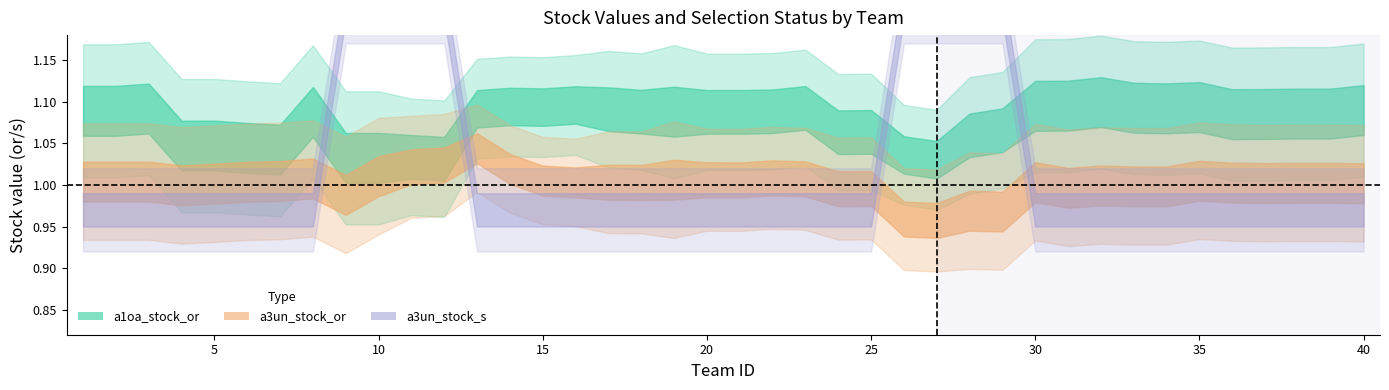

True or false: a3un_stock_or has more than 2 points higher than both neighbors.

True